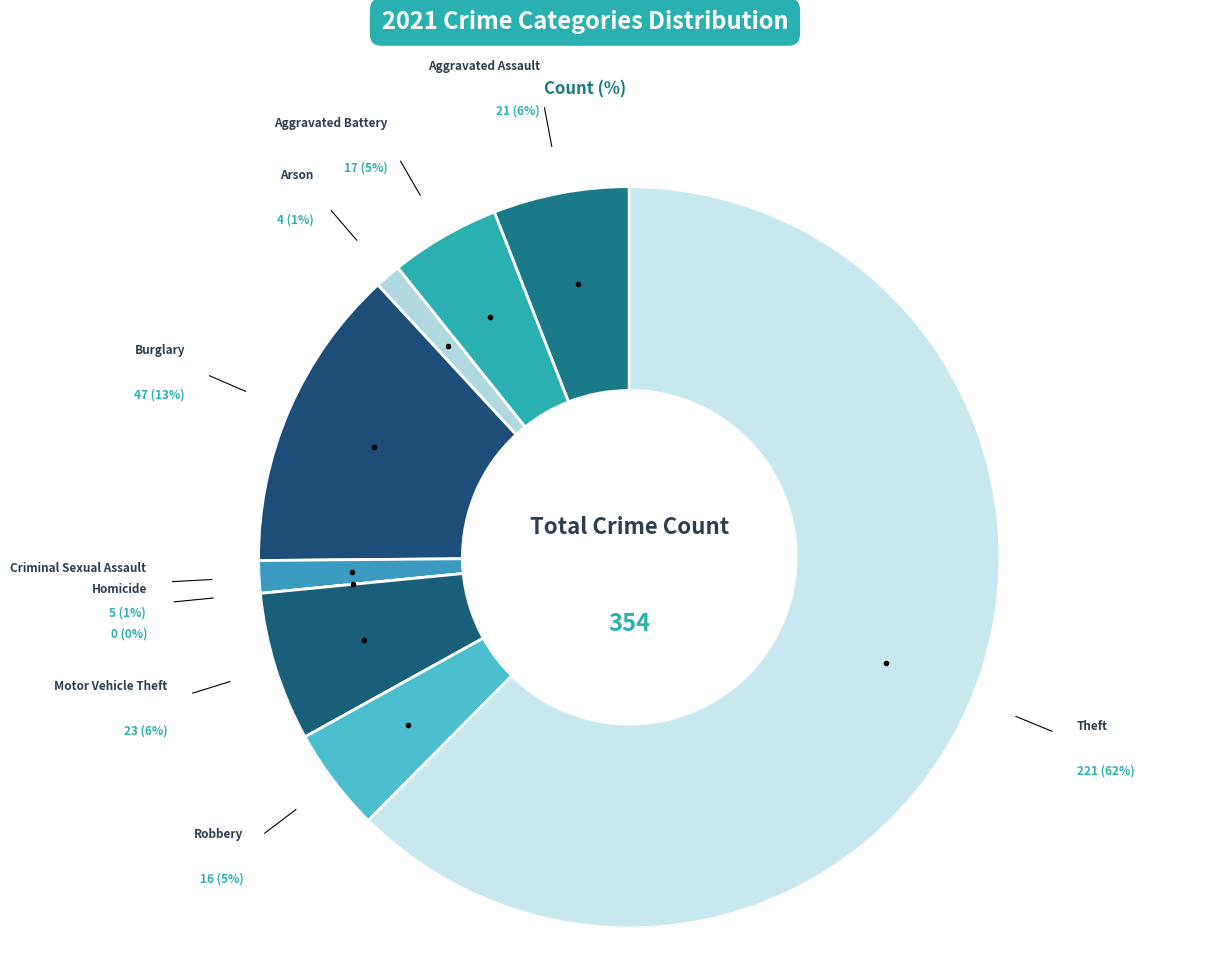

Count the number of slices in the pie.

9